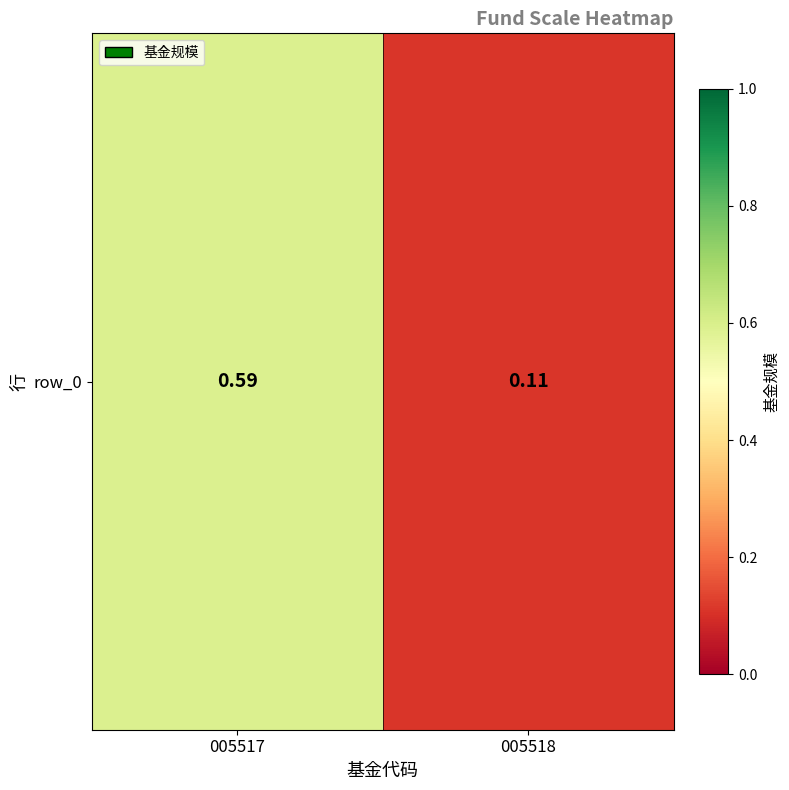

Count the values in the range 0 to 1.

2